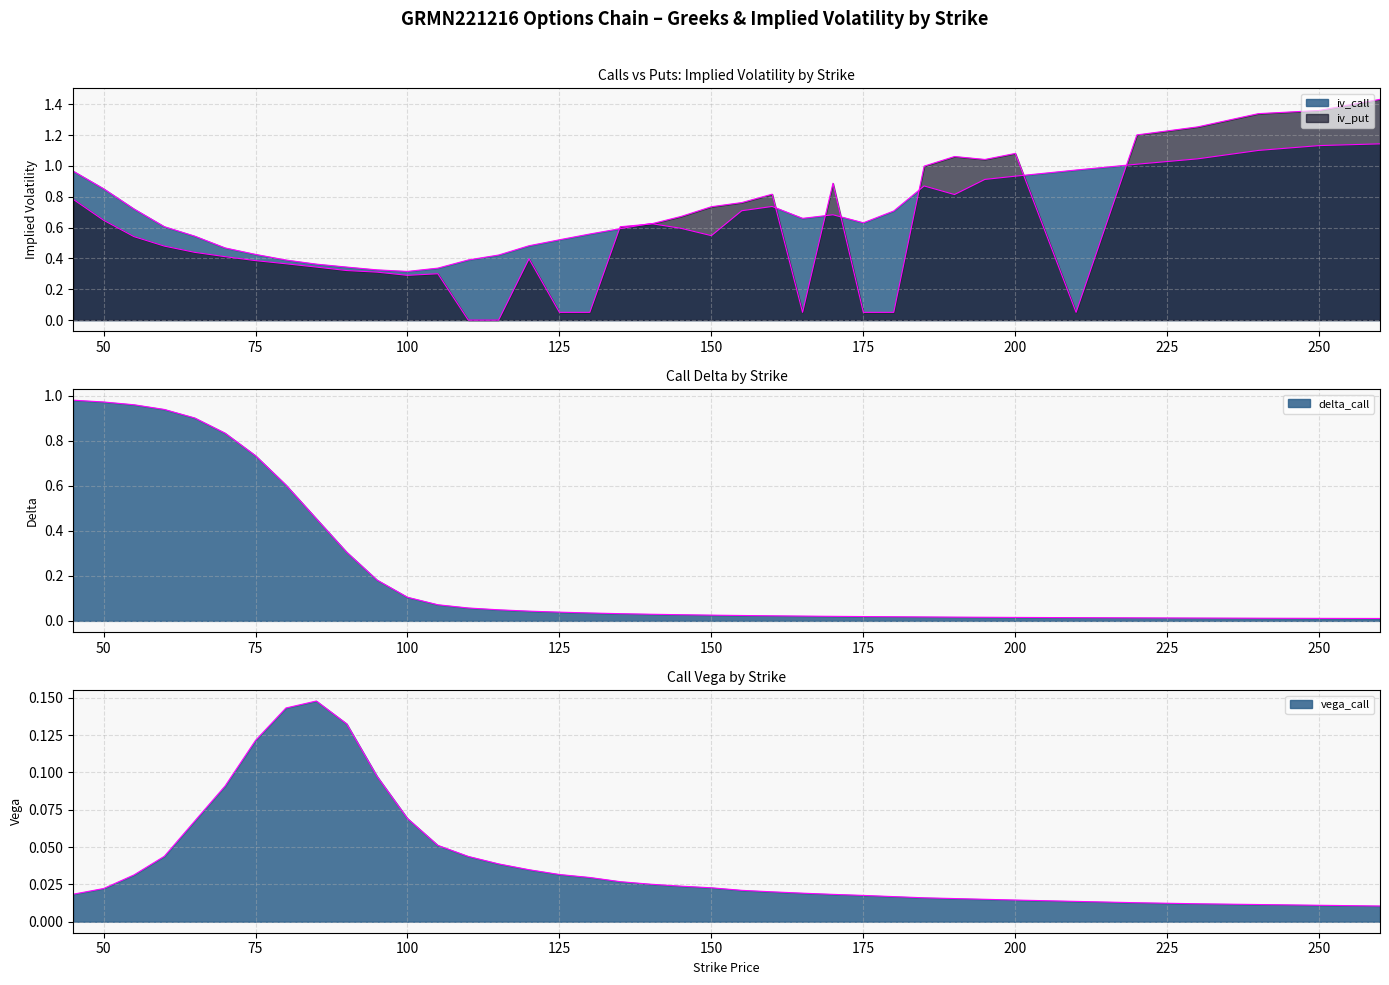

True or false: iv_call has a value of 0.3 at 120.

False